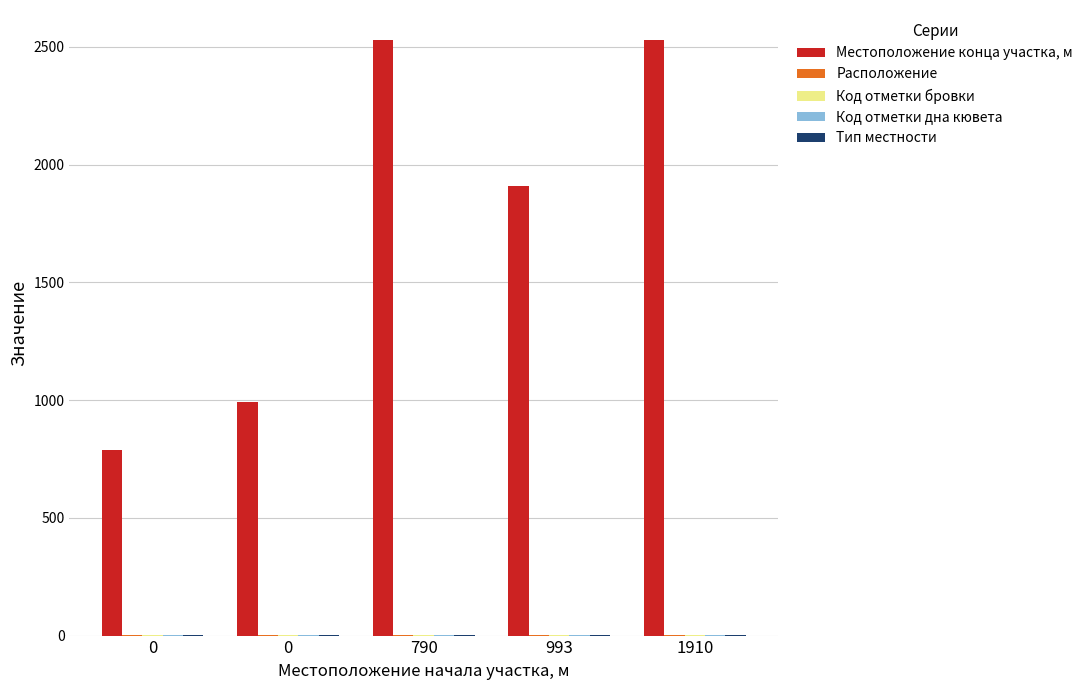

Between 790 and 1910, which series saw the biggest shift?

Расположение